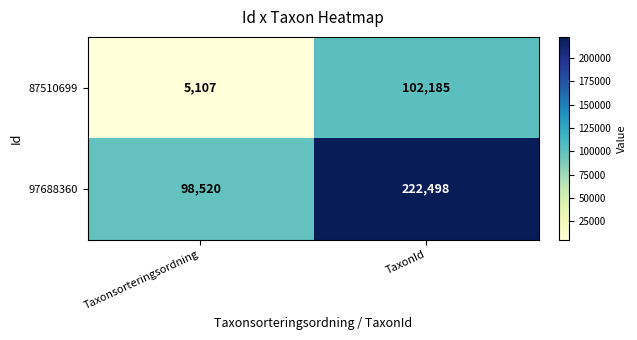

What is the sum of all 97688360 values?

321018